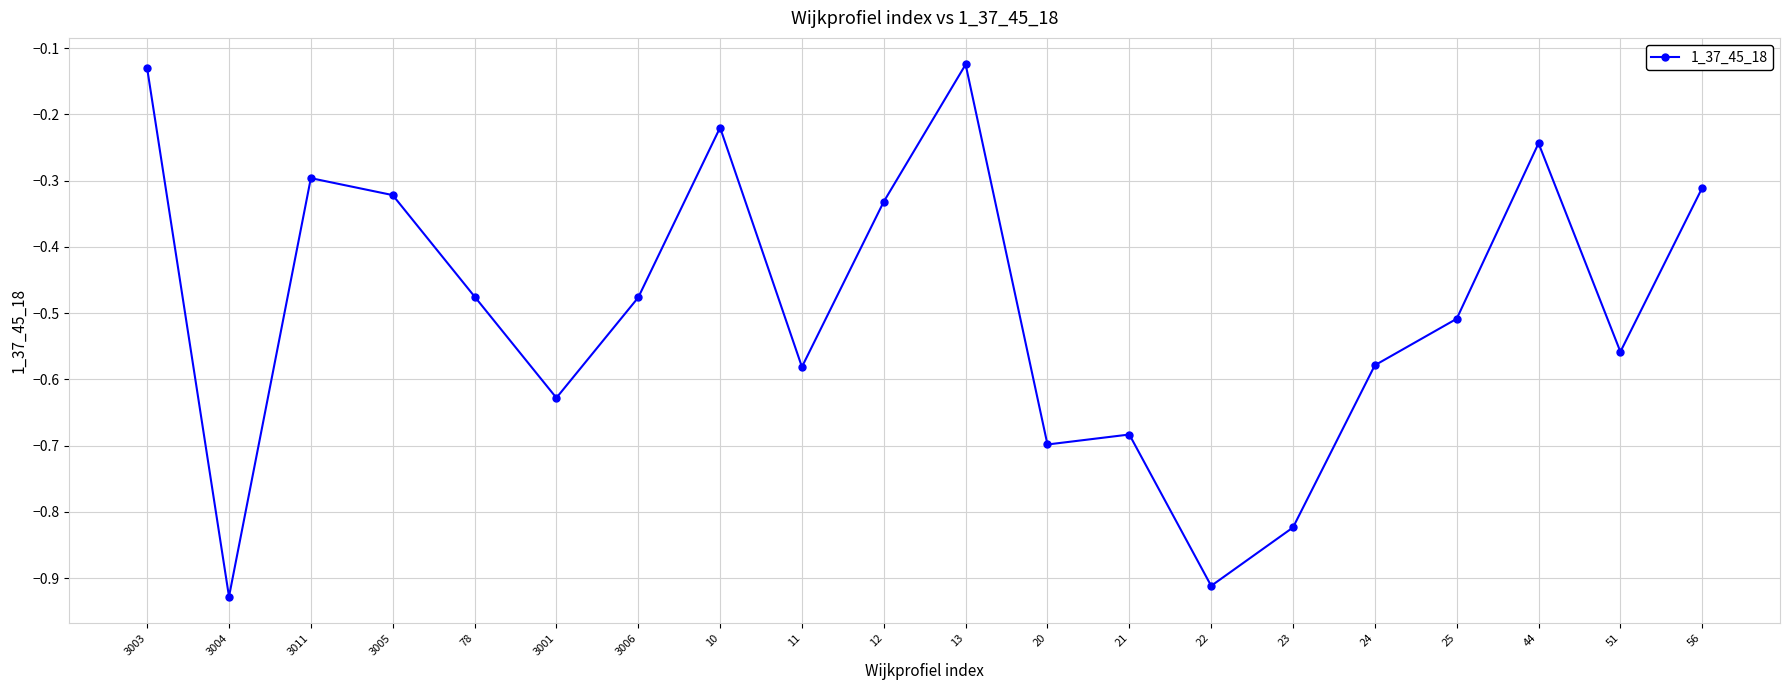

Between 10 and 3003, which is larger?

3003